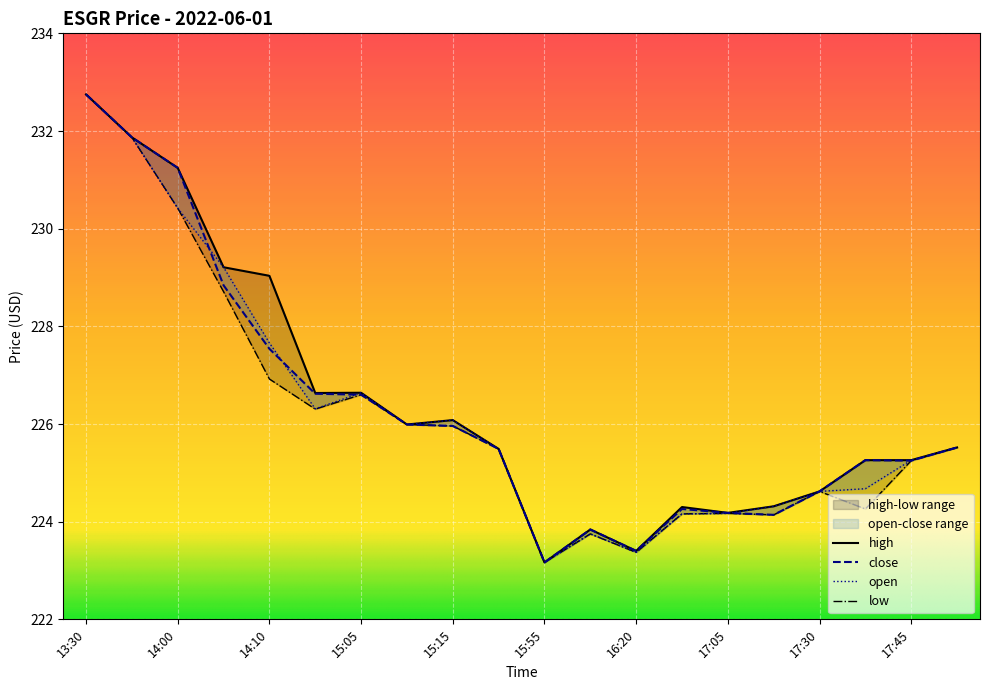

What is the sum of all high values?

4528.8